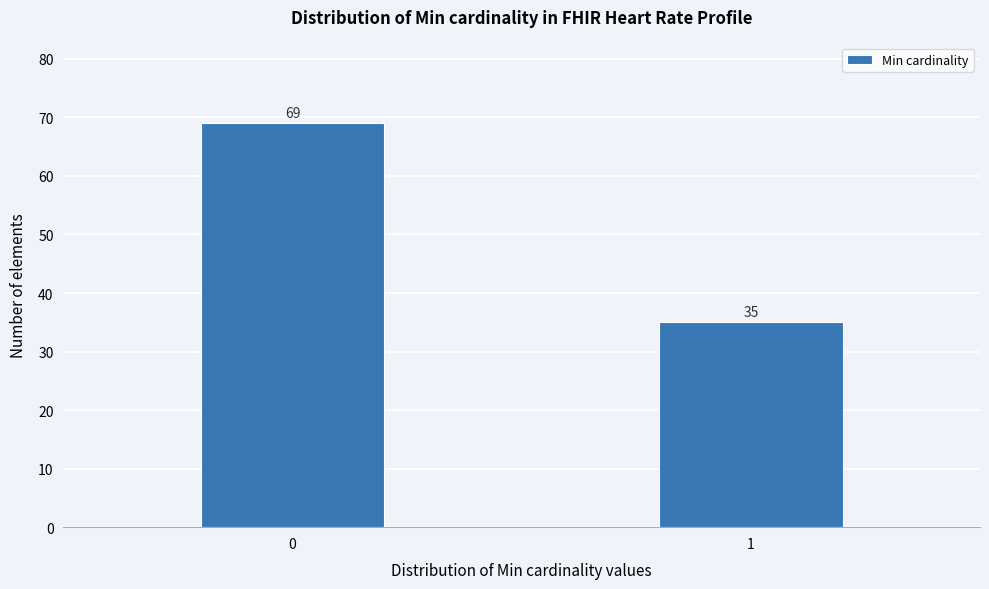

Reading right to left, list all the values displayed in this chart.

35	69